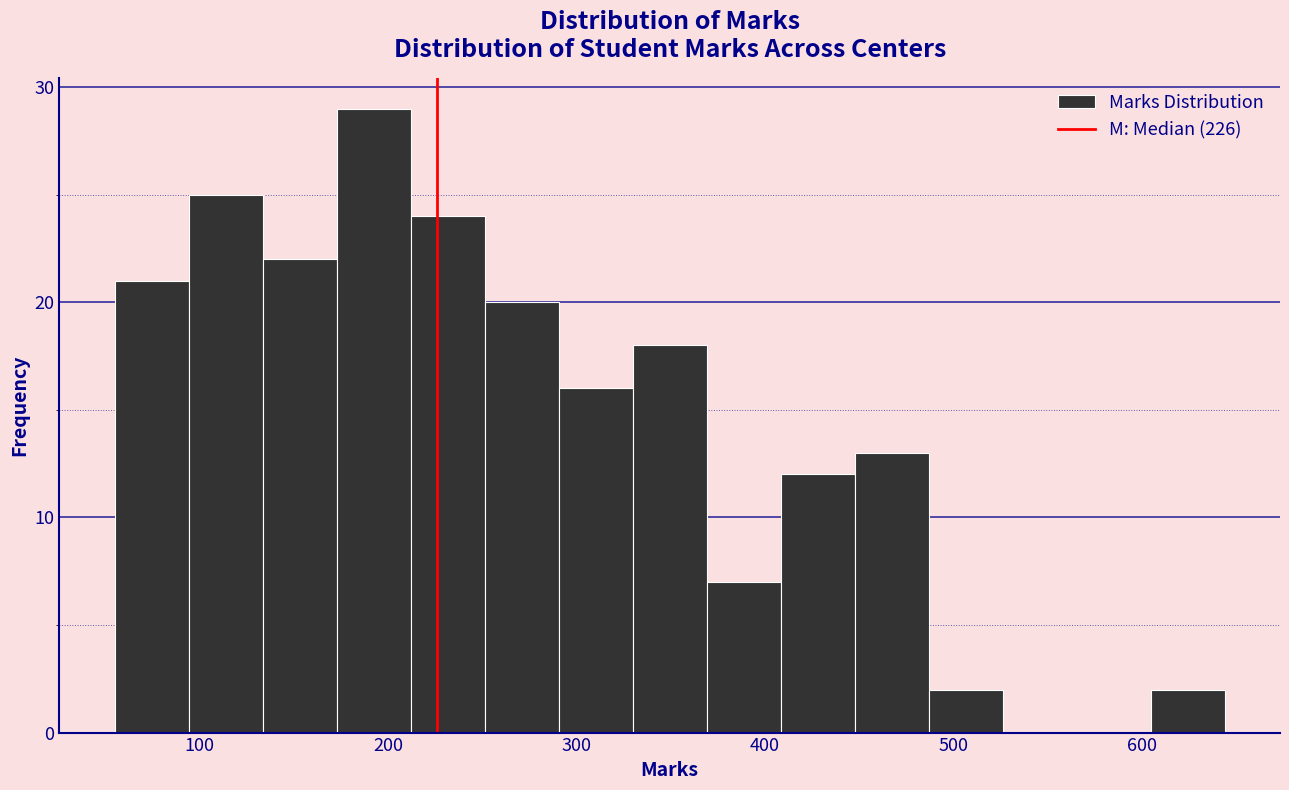

Around what value on the x-axis is the tallest bar? Give the approximate position of its centre, as read against the axis.

190